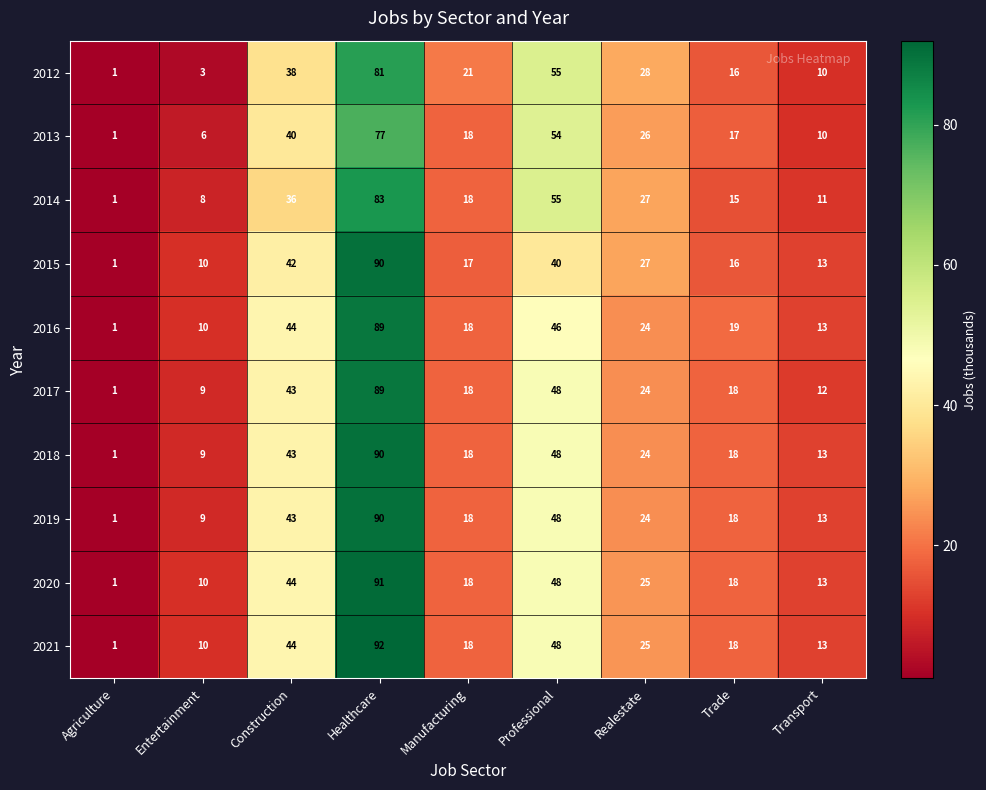

What is the sum of all 2012 values?

253